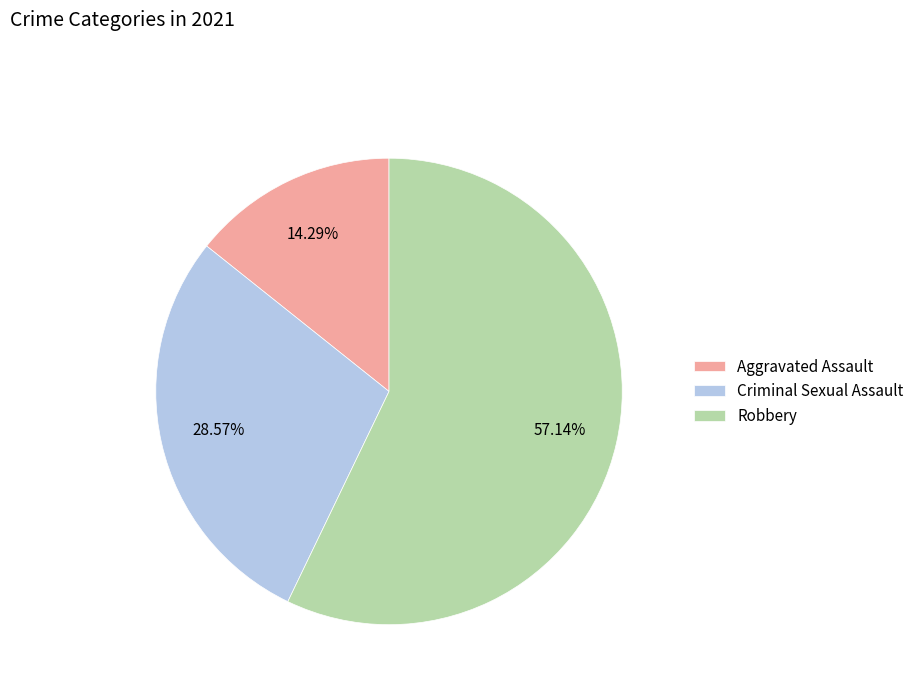

Which has a higher value, Robbery or Aggravated Assault?

Robbery